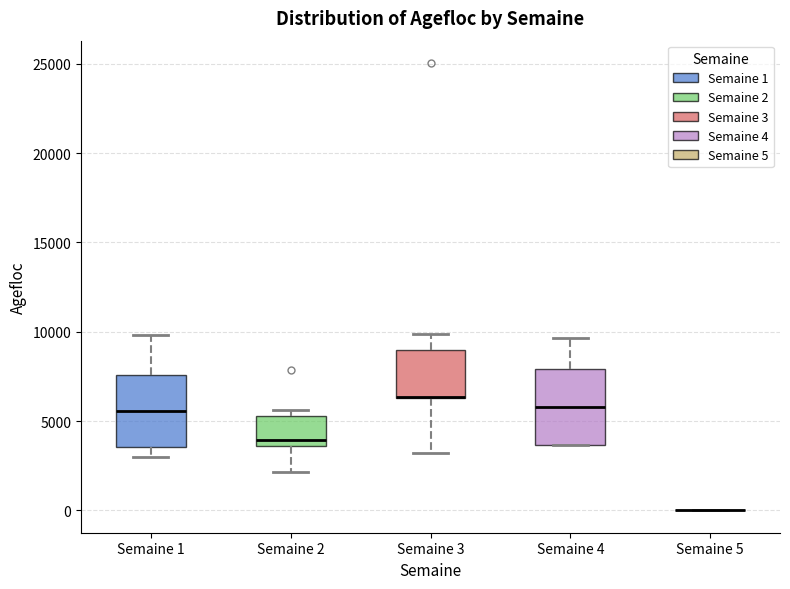

Reading left to right, read every box against the y-axis: the position of its median line, the range the box covers, and the ends of its whiskers. The values are not printed on the chart, so give them approximately, as read against the axis.

Semaine 1: median 5500, box 3500 to 7500, whiskers 3000 to 10000
Semaine 2: median 4000, box 3500 to 5500, whiskers 2000 to 5500 (just above the box's upper edge)
Semaine 3: median 6500 (drawn on the box's lower edge), box 6500 to 9000, whiskers 3000 to 10000
Semaine 4: median 6000, box 3500 to 8000, whiskers 3500 to 9500
Semaine 5: box collapsed to a line at 0, whiskers 0 to 0